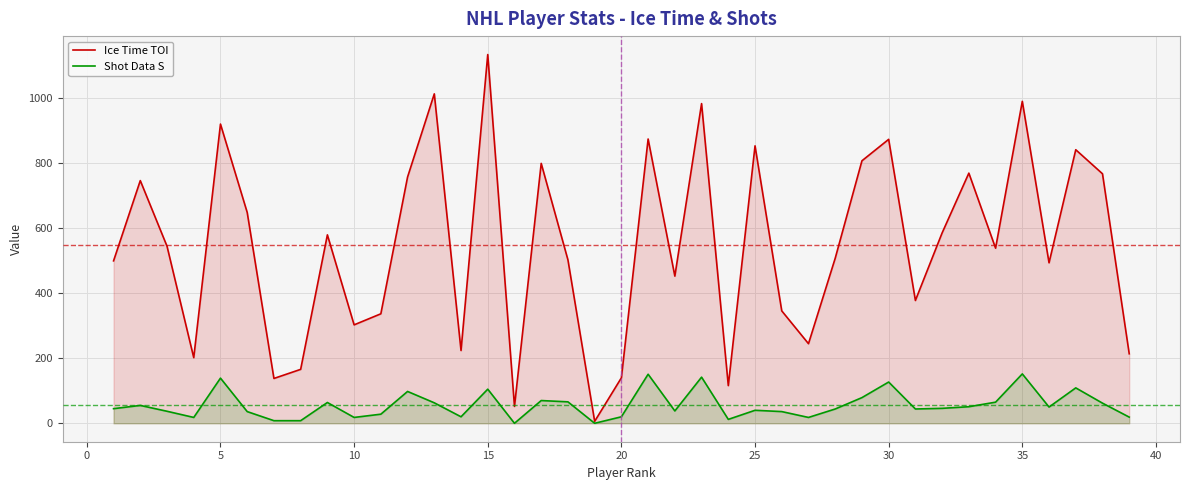

True or false: Ice Time TOI and Shot Data S intersect in this chart.

False